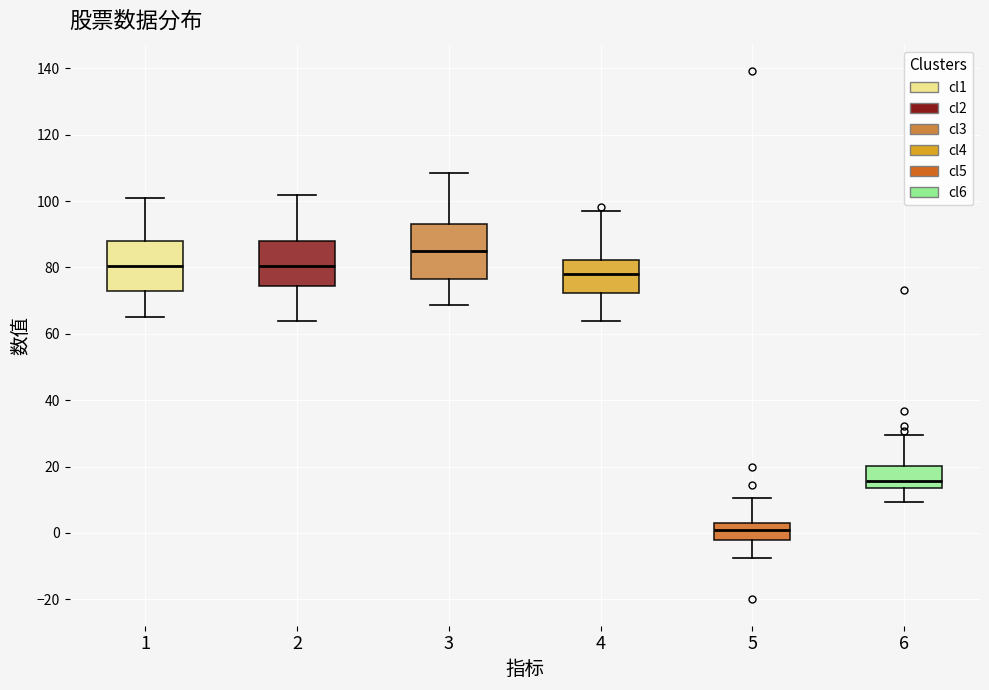

Reading left to right, transcribe this box plot: for each box, give where its median line is, the range the box spans, and where its two whiskers end, as read against the y-axis. The values are not printed on the chart, so give them approximately, as read against the axis.

1: median 80, box 72 to 88, whiskers 66 to 100
2: median 80, box 74 to 88, whiskers 64 to 102
3: median 84, box 76 to 92, whiskers 68 to 108
4: median 78, box 72 to 82, whiskers 64 to 98
5: median 0, box -2 to 4, whiskers -8 to 10
6: median 16, box 14 to 20, whiskers 10 to 30